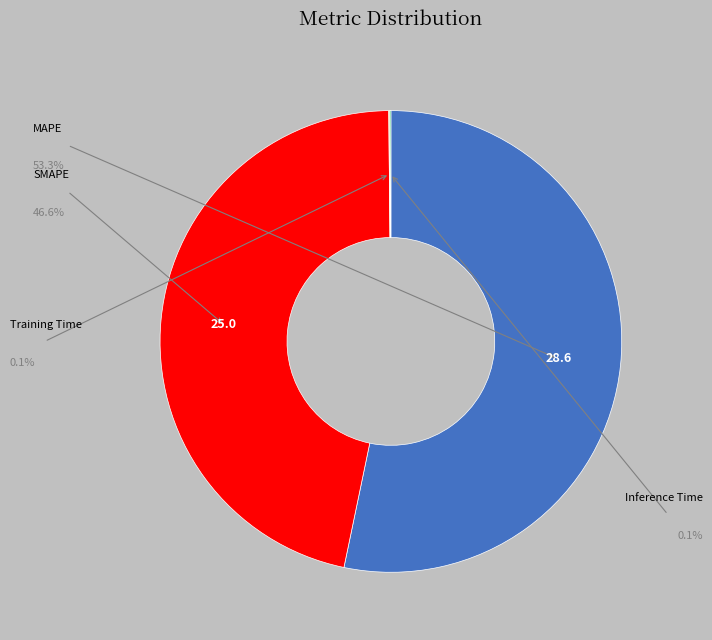

To the nearest percent, what is the average slice percentage?

25%